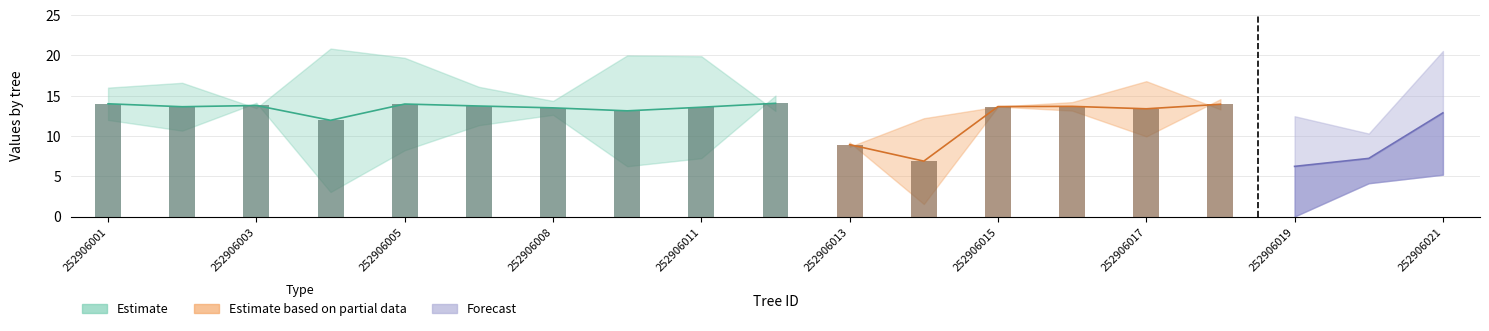

What is the spread (max minus min) of values at 252906018?

1.3